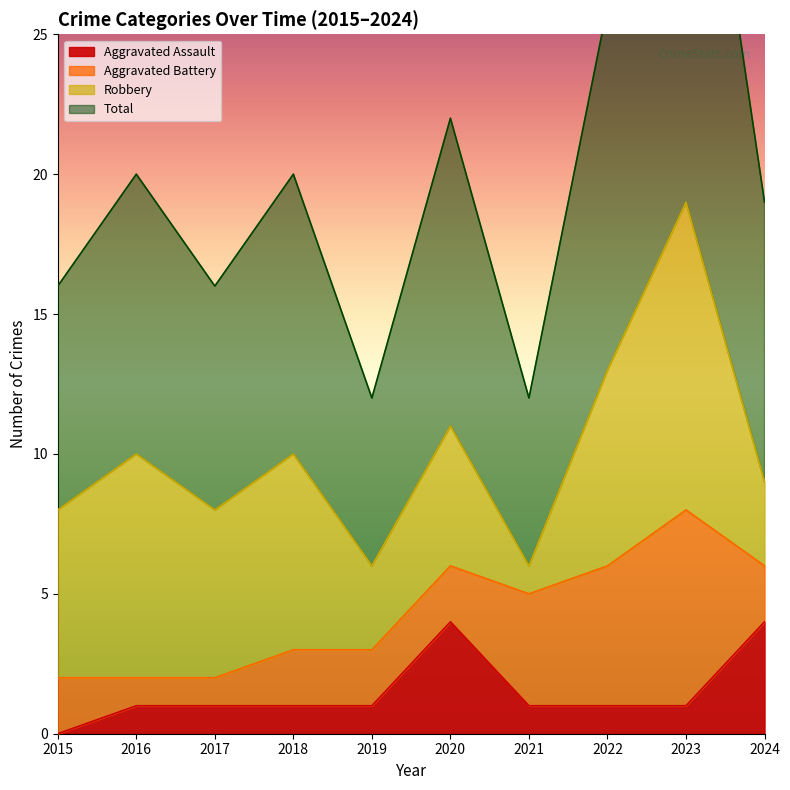

True or false: Aggravated Assault has more than 0 interior local peaks.

True